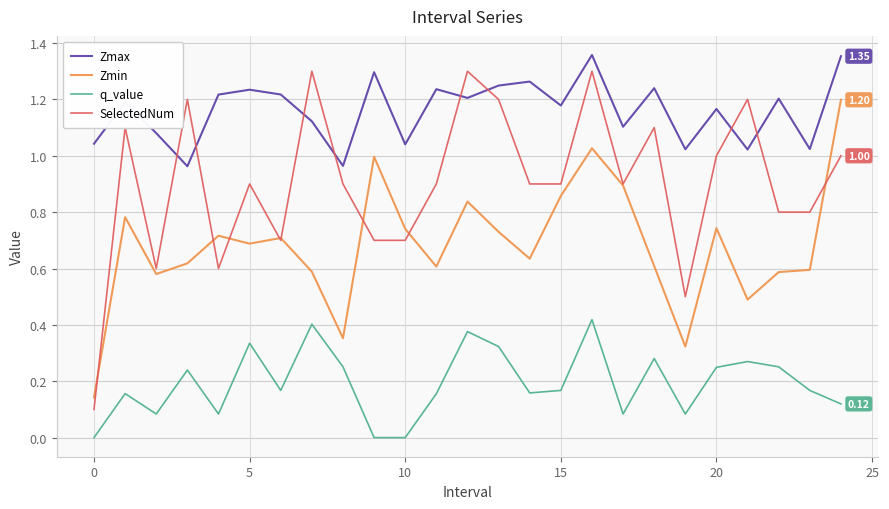

Which series has the largest total across all categories?

Zmax